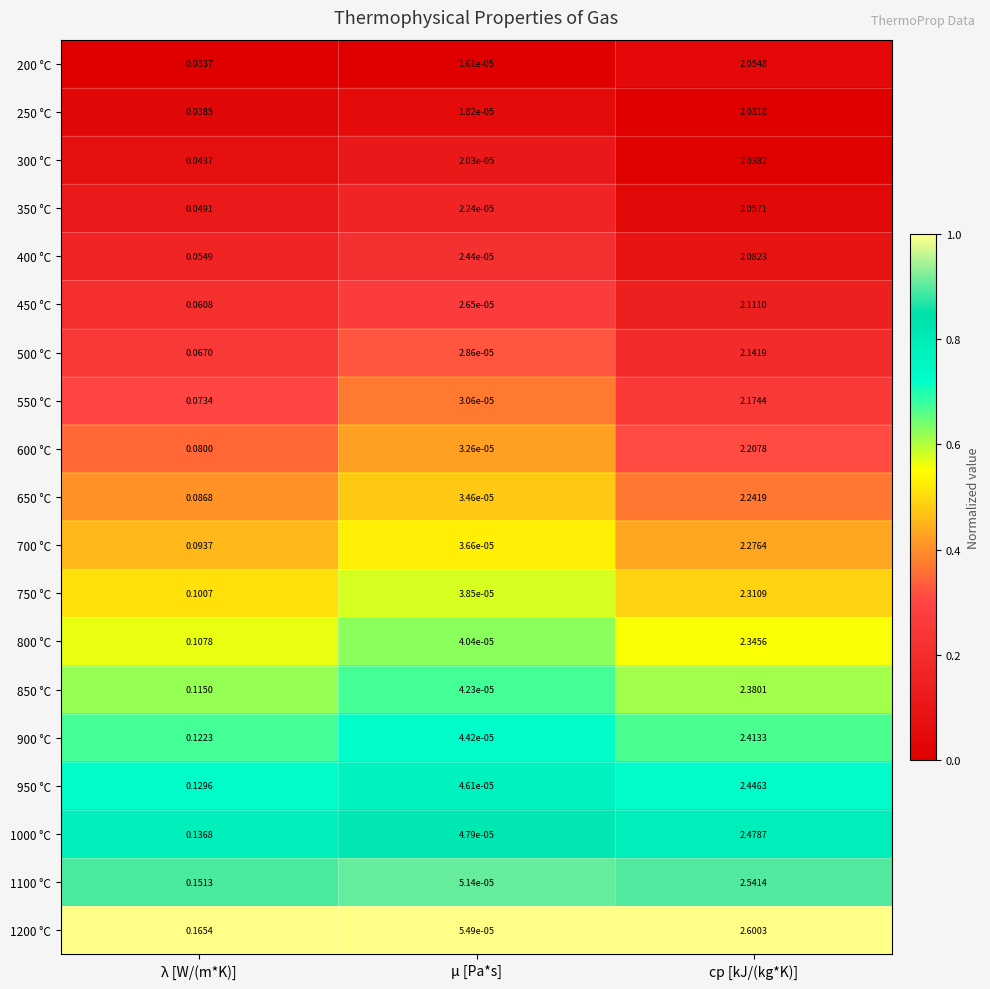

At which category is the sum across all series the highest?

cp [kJ/(kg*K)]